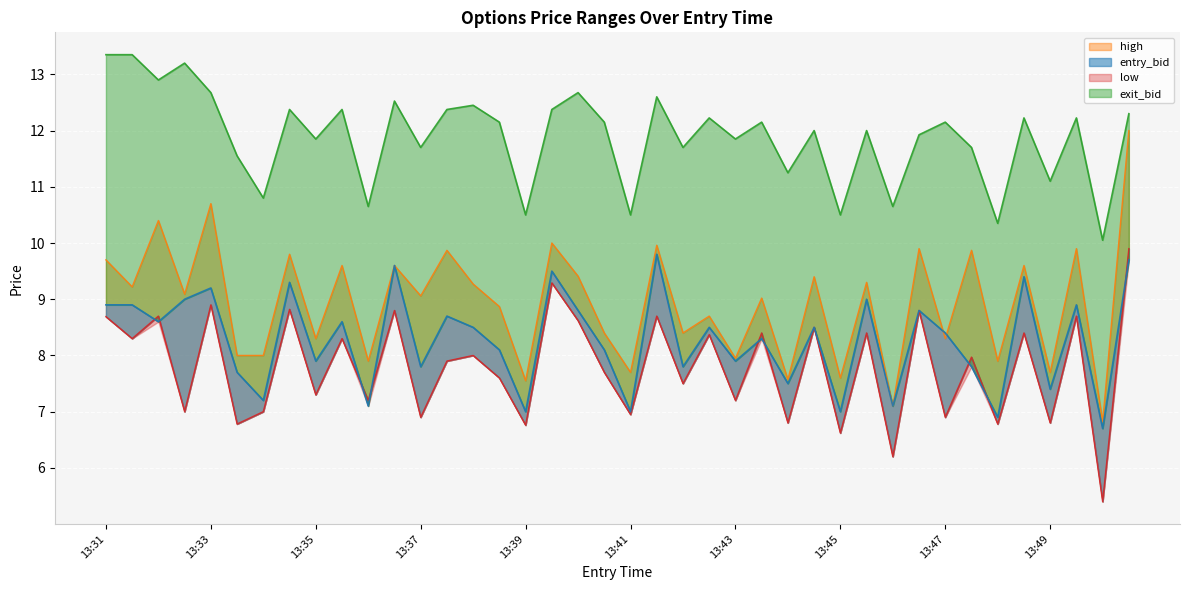

How many interior local valleys does the entry_bid series have?

15